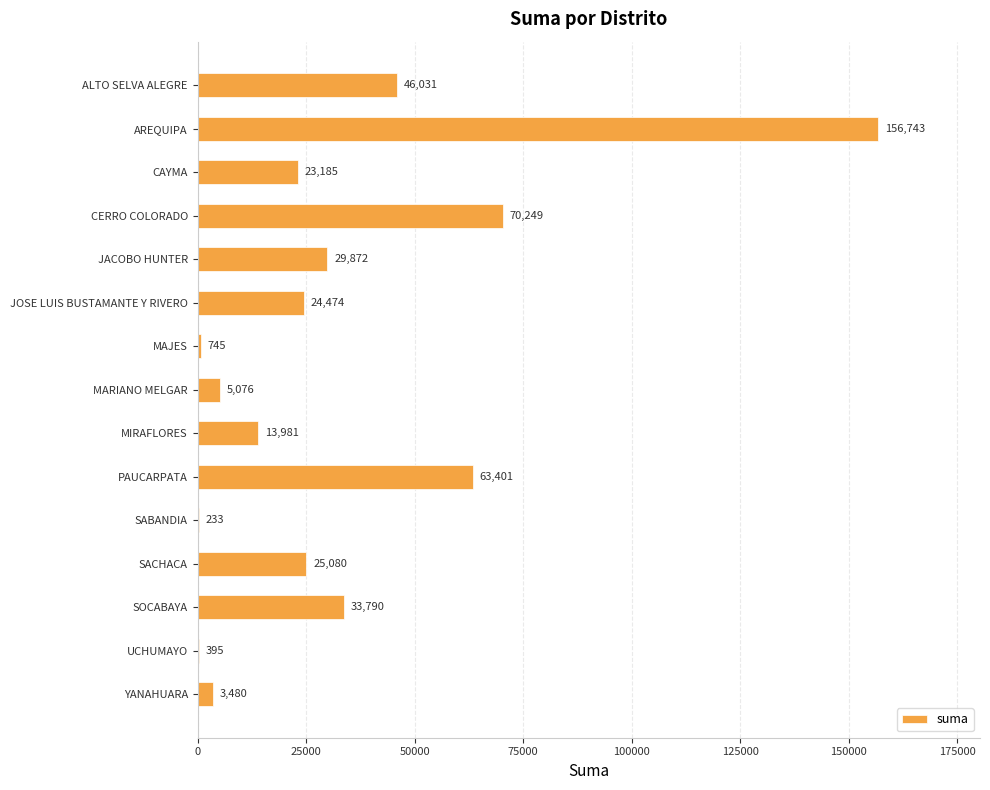

True or false: the data shows 95874.1 at CERRO COLORADO.

False